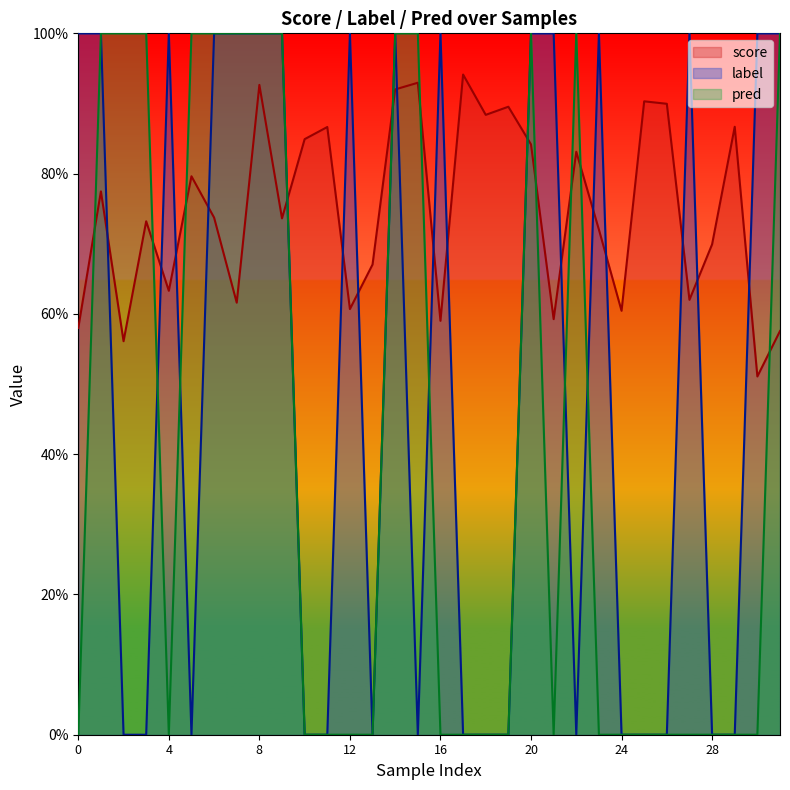

Reading right to left, extract all data points from this chart.

score: 0.6	0.5	0.9	0.7	0.6	0.9	0.9	0.6	0.7	0.8	0.6	0.8	0.9	0.9	0.9	0.6	0.9	0.9	0.7	0.6	0.9	0.8	0.7	0.9	0.6	0.7	0.8	0.6	0.7	0.6	0.8	0.6
label: 1.0	1.0	0.0	0.0	1.0	0.0	0.0	0.0	1.0	0.0	1.0	1.0	0.0	0.0	0.0	1.0	0.0	1.0	0.0	1.0	0.0	0.0	1.0	1.0	1.0	1.0	0.0	1.0	0.0	0.0	1.0	1.0
pred: 1.0	0.0	0.0	0.0	0.0	0.0	0.0	0.0	0.0	1.0	0.0	1.0	0.0	0.0	0.0	0.0	1.0	1.0	0.0	0.0	0.0	0.0	1.0	1.0	1.0	1.0	1.0	0.0	1.0	1.0	1.0	0.0